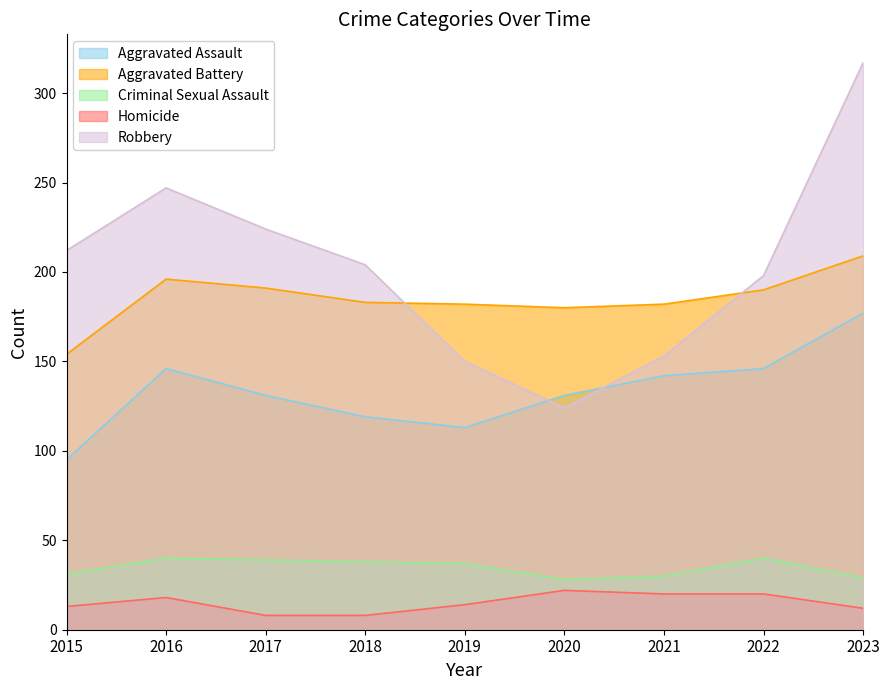

True or false: Aggravated Assault has more than 0 points higher than both neighbors.

True